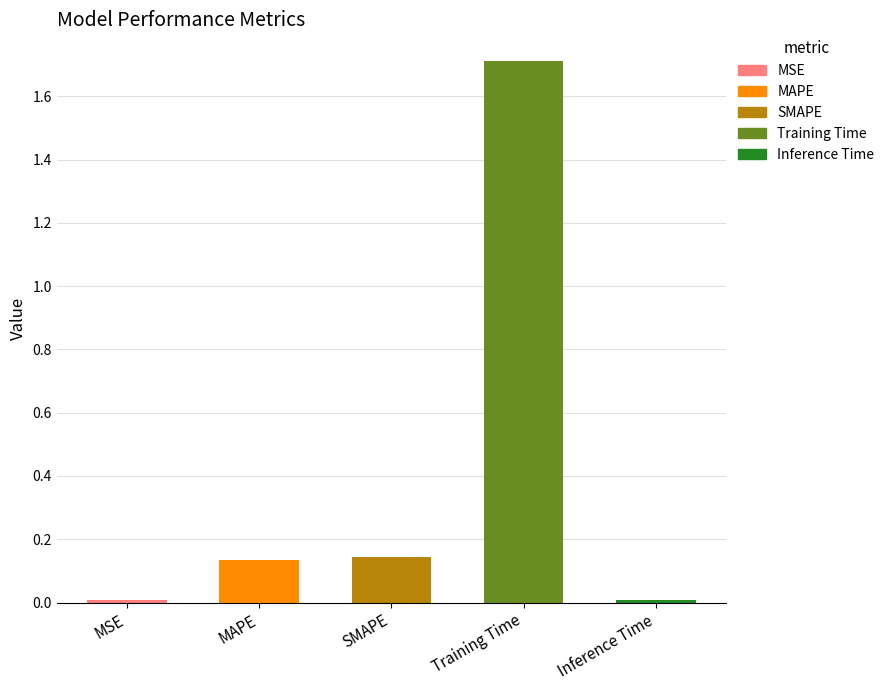

Count the number of categories in the chart.

5